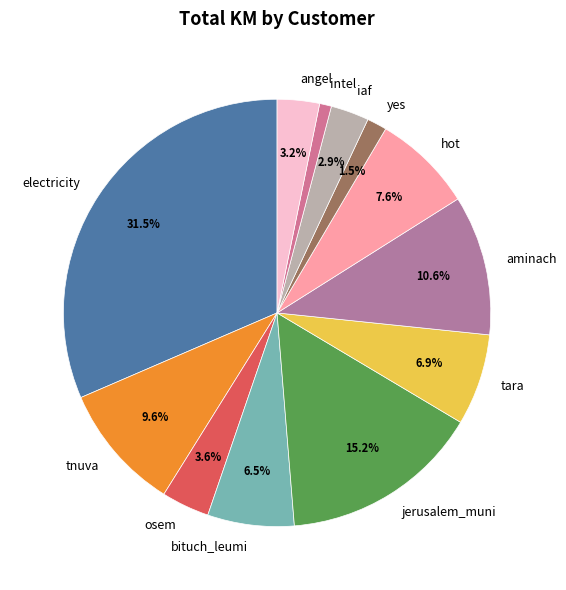

Which has a higher value, tnuva or osem?

tnuva